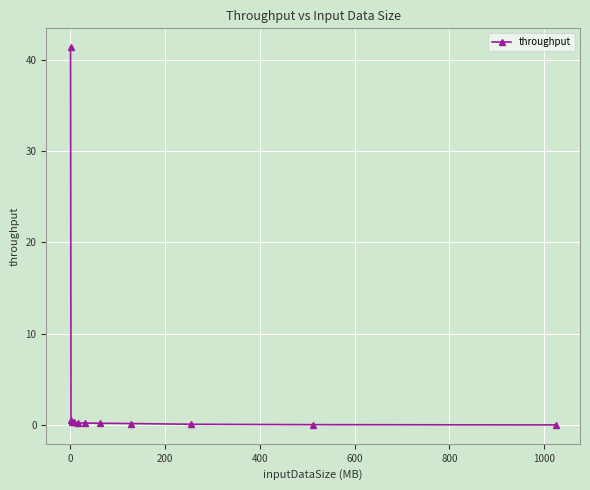

What is the sum of all values?

43.5